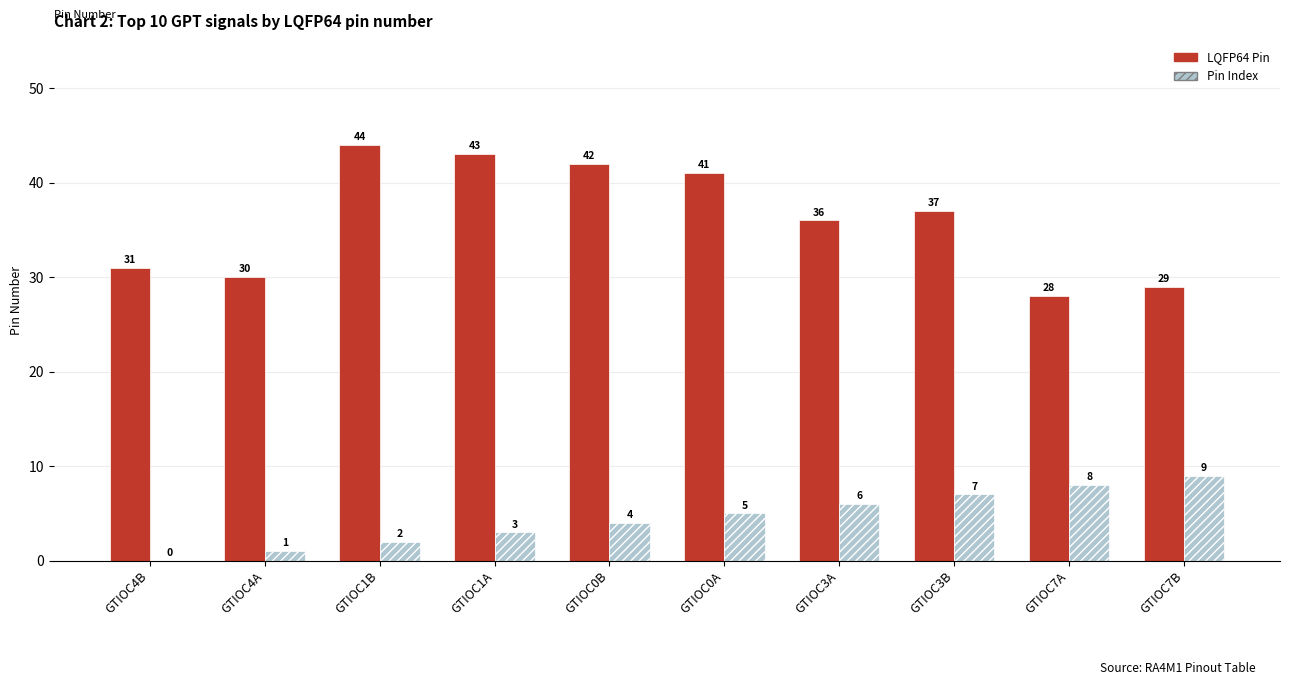

What is the sum of the Pin Index values at GTIOC0B and GTIOC3A?

10